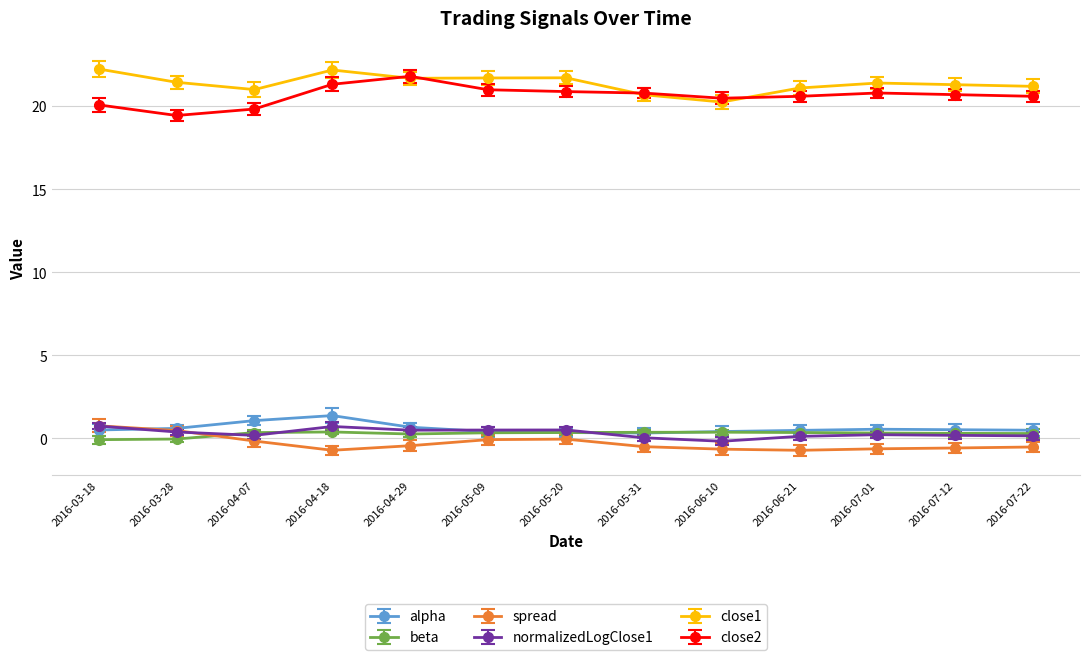

Which series changed the most between 2016-04-18 and 2016-07-12?

close1